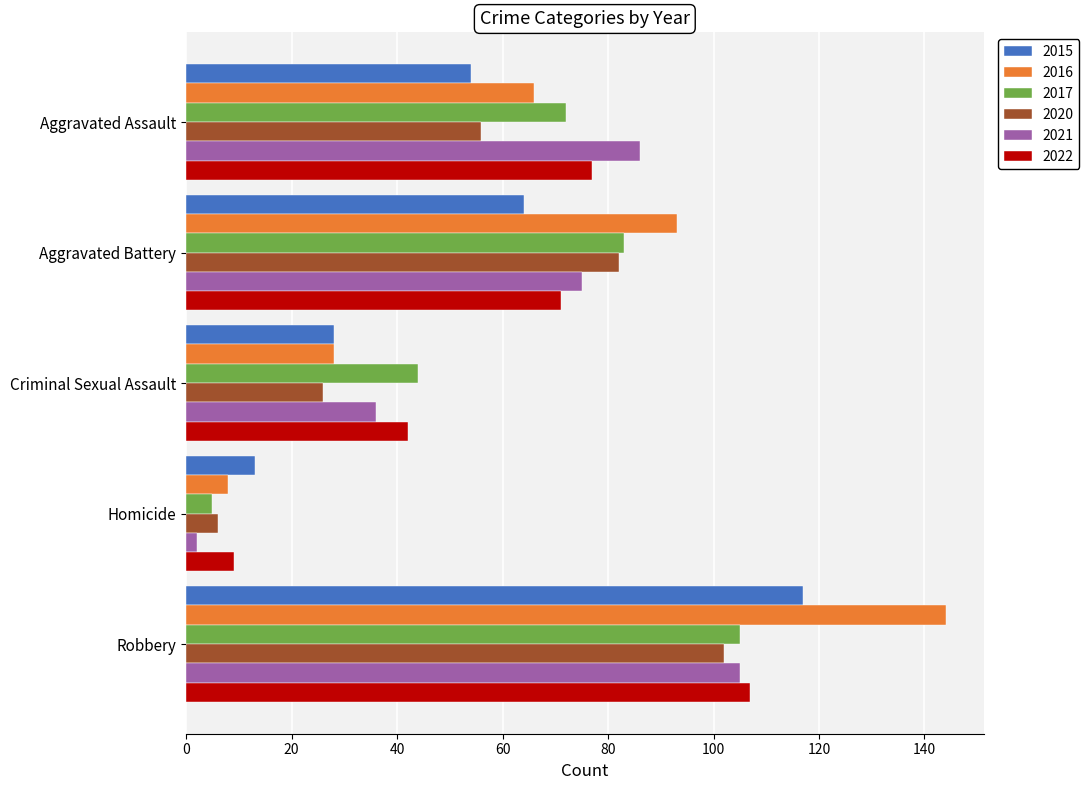

At which label does 2017 reach its minimum?

Homicide